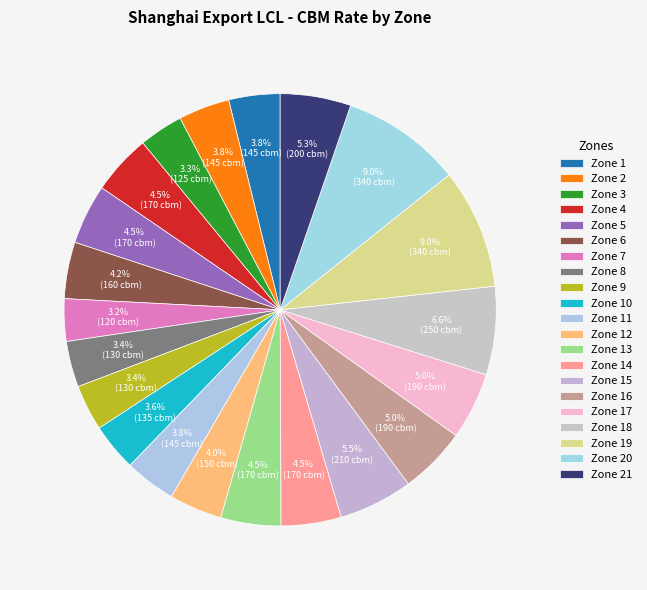

To the nearest percent, what is the combined percentage of Zone 14 and Zone 19?

13%